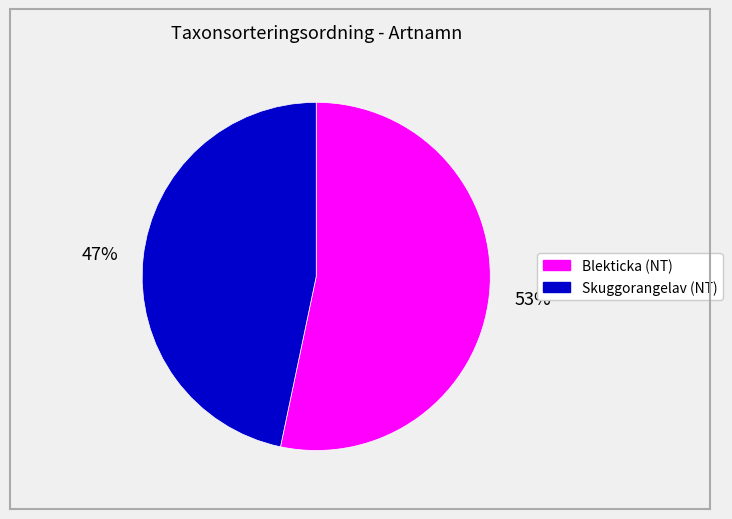

To the nearest percent, what is the average slice percentage?

50%